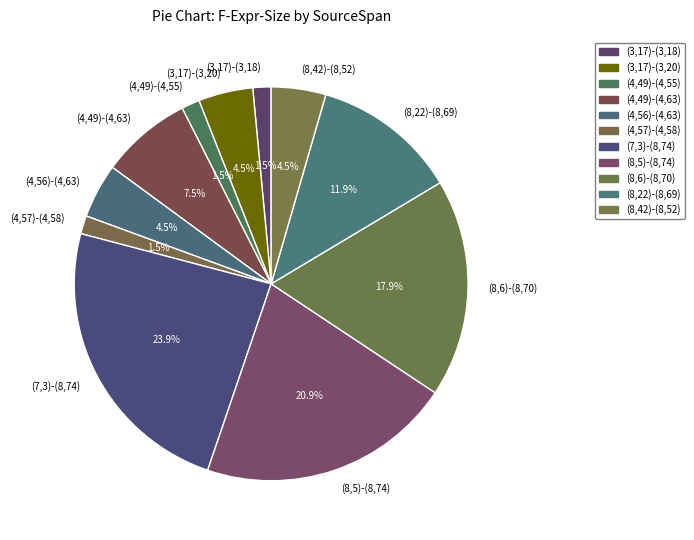

What portion of the pie excludes (4,57)-(4,58)?

98.5%